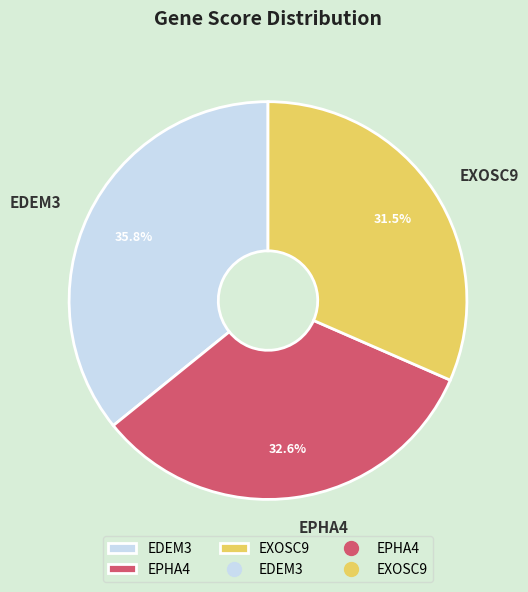

Count the number of slices in the pie.

3